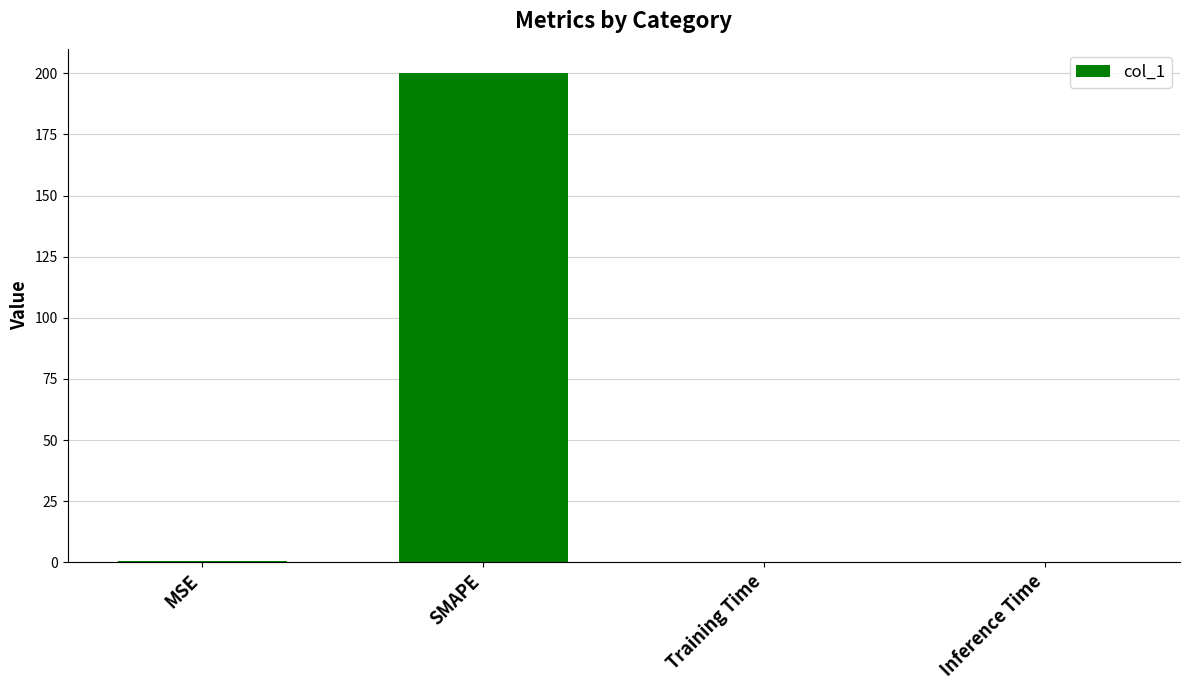

What is the sum of all values?

200.6